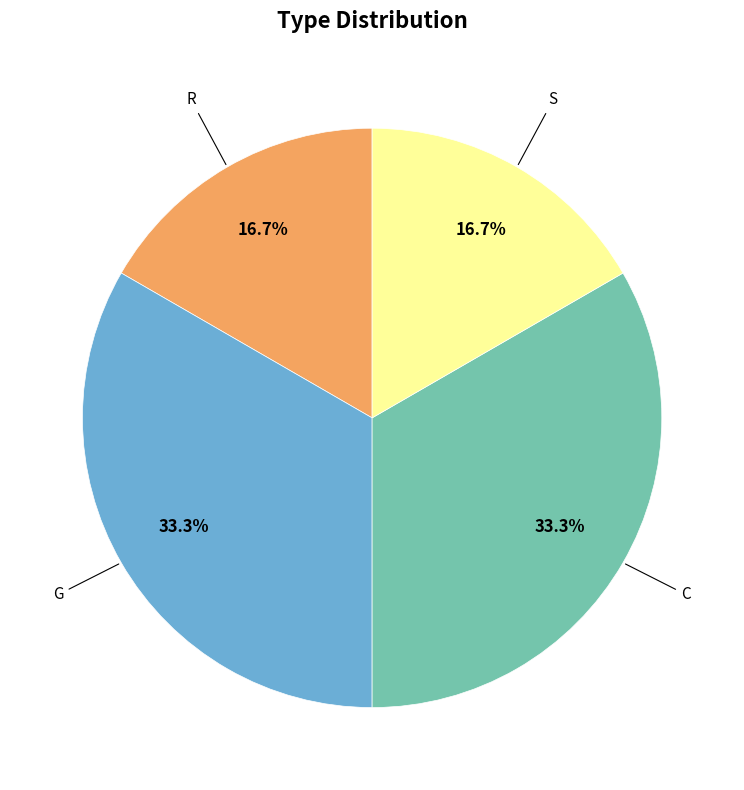

Does any single category account for the majority?

No